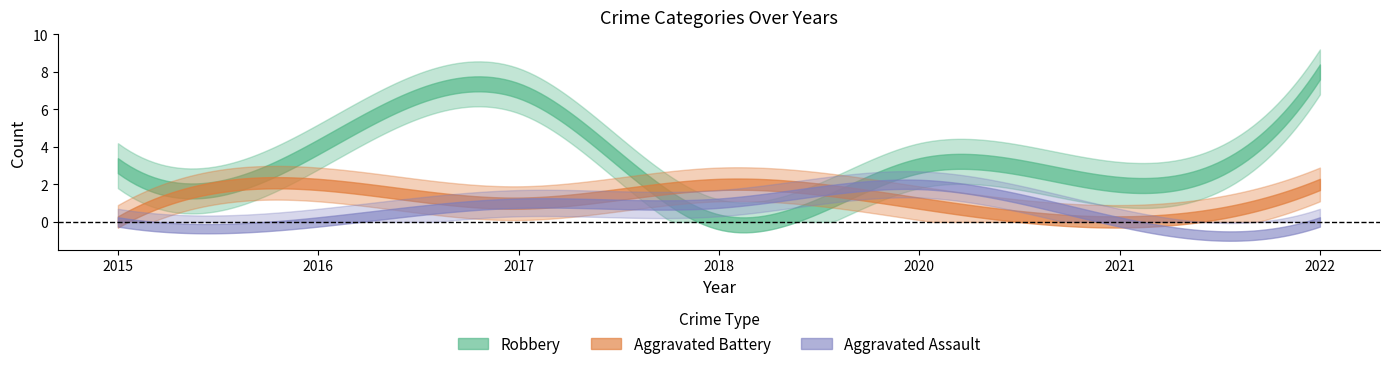

How many lines are shown in the chart?

3